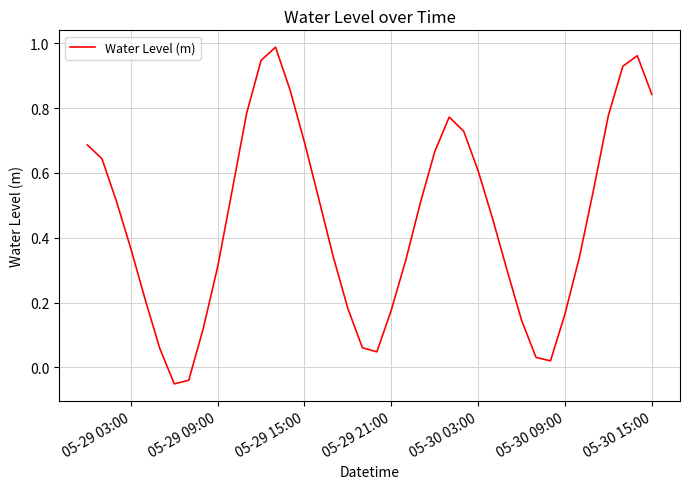

How many negative values are there?

2